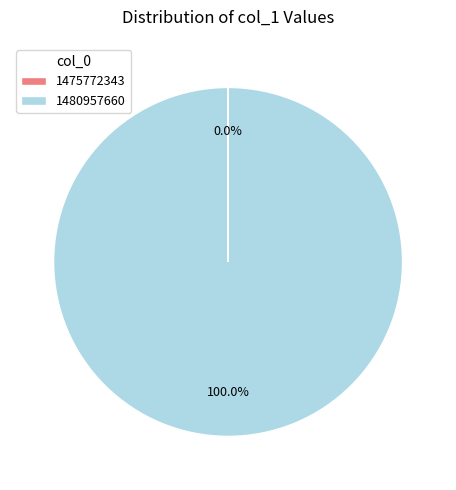

Does any single category account for the majority?

Yes